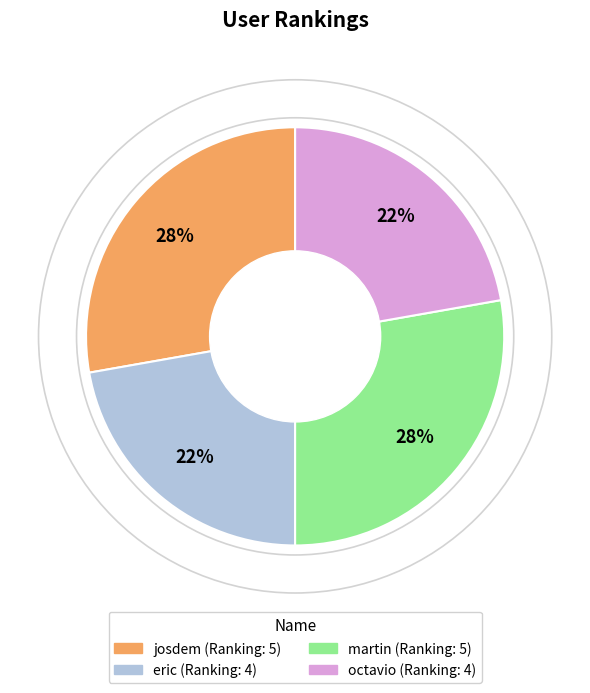

Between josdem and eric, which is larger?

josdem